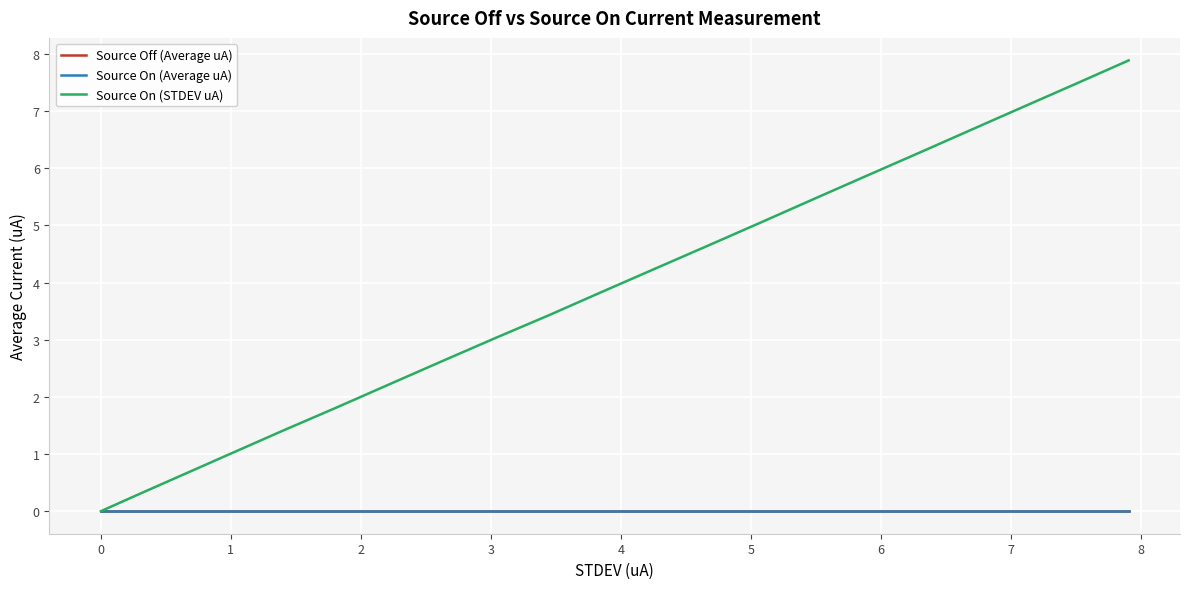

The Source On (STDEV uA) series shows 0.6 at 1. True or false?

False